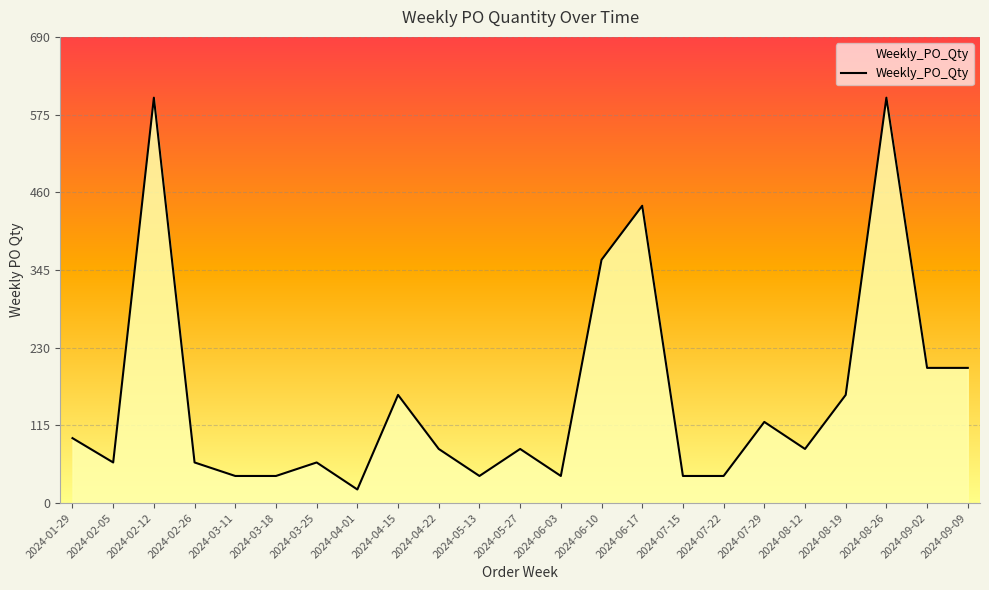

At which category does the chart reach its minimum across all series?

2024-04-01